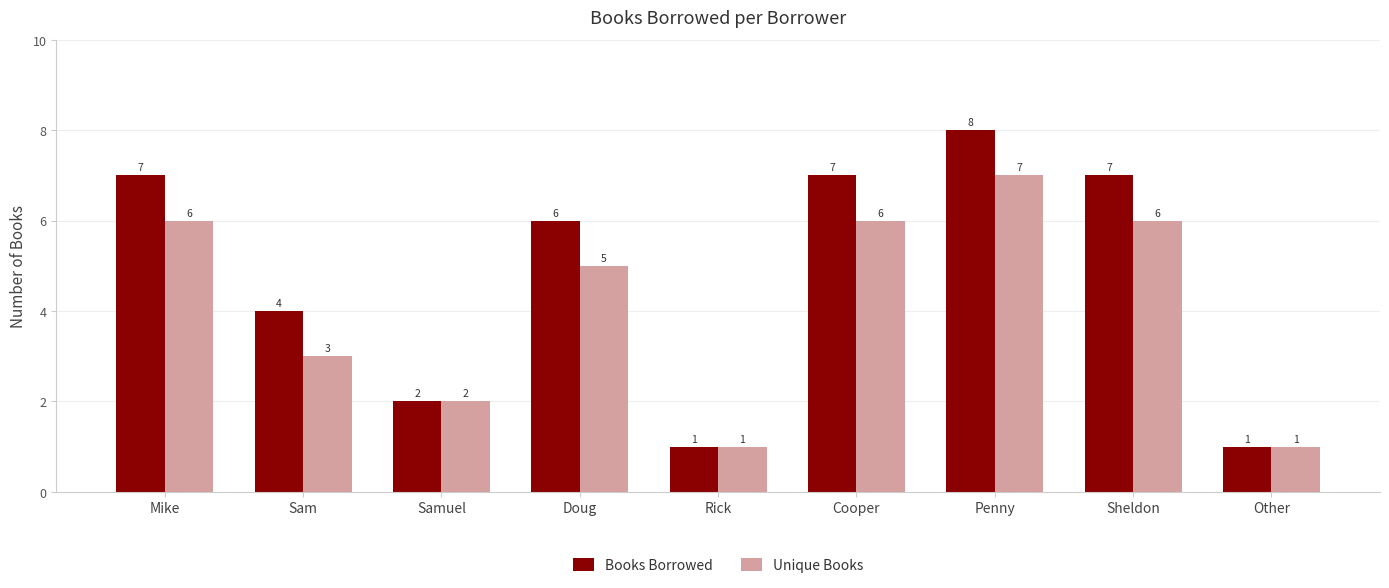

What are all the series names shown in the legend?

Books Borrowed, Unique Books